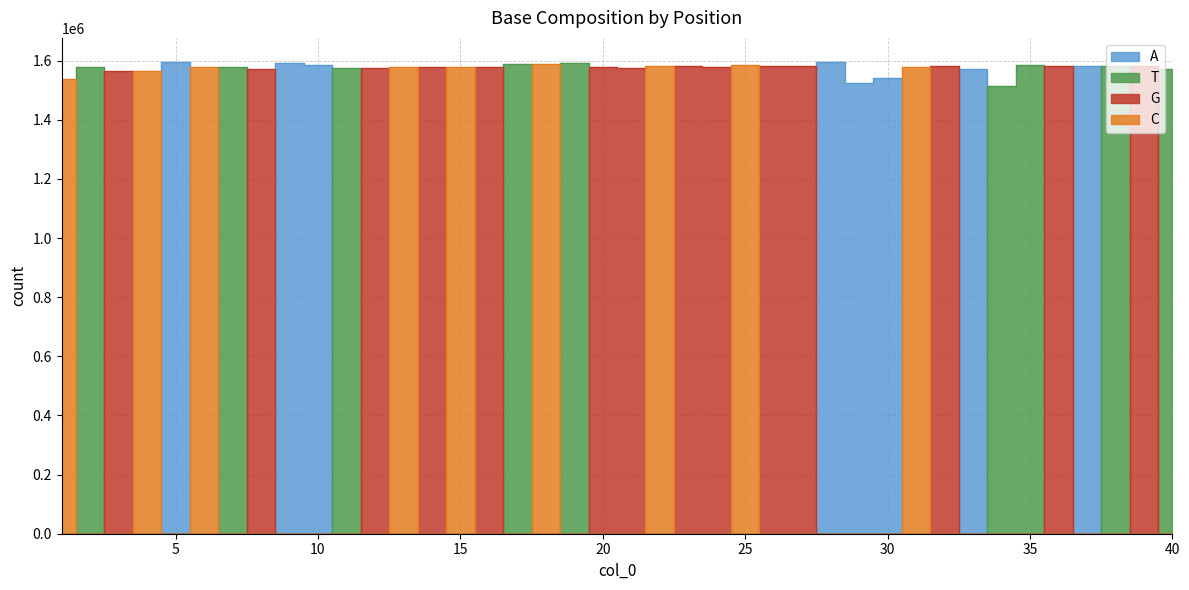

The value of A at 4 is 0. True or false?

True